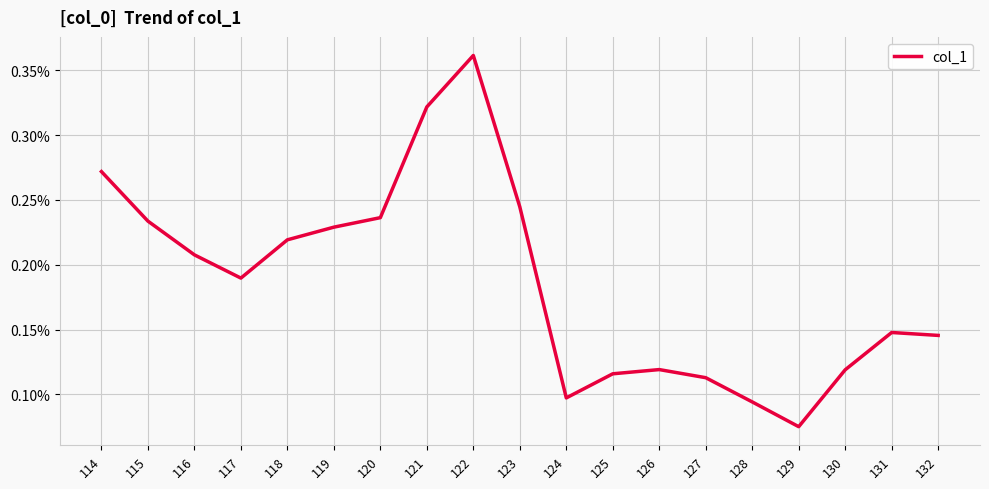

List the labels in order of value, largest first.

122, 121, 114, 123, 120, 115, 119, 118, 116, 117, 131, 132, 126, 130, 125, 127, 124, 128, 129